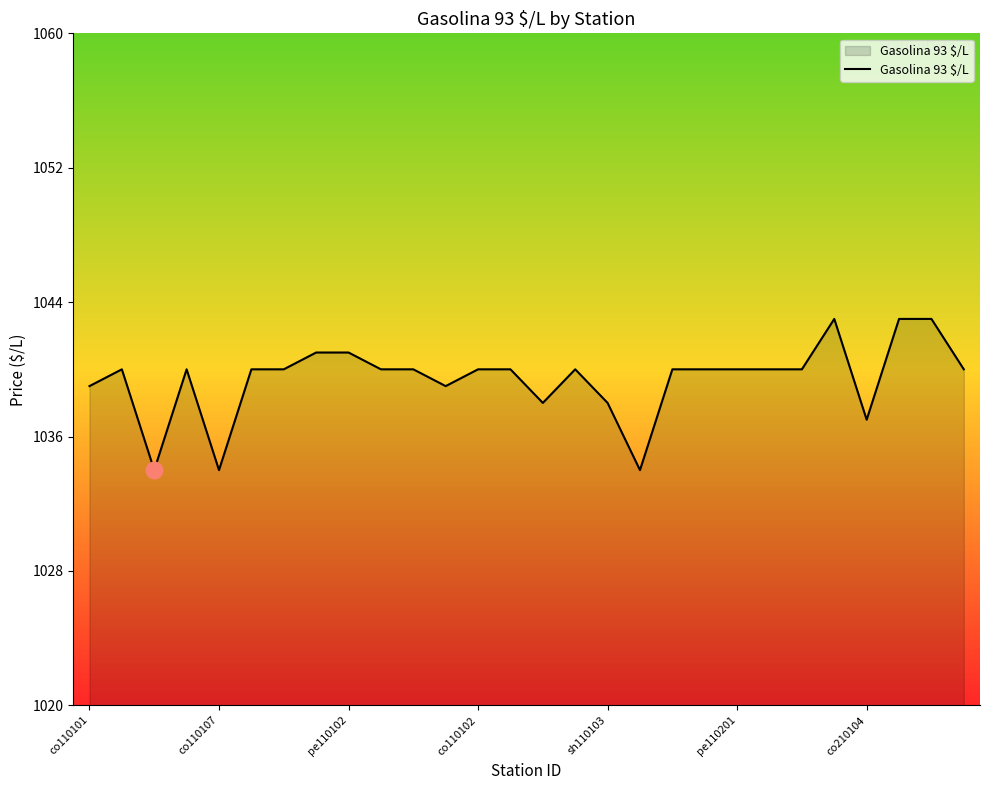

What is the maximum value shown in the chart?

1043